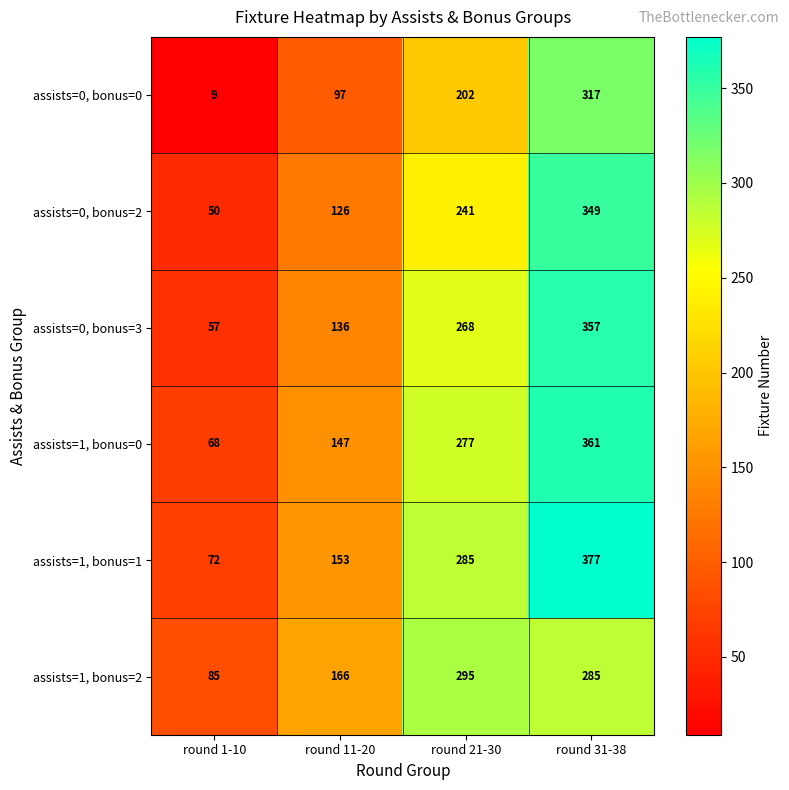

What is the sum of the assists=1, bonus=1 values at round 11-20 and round 21-30?

438